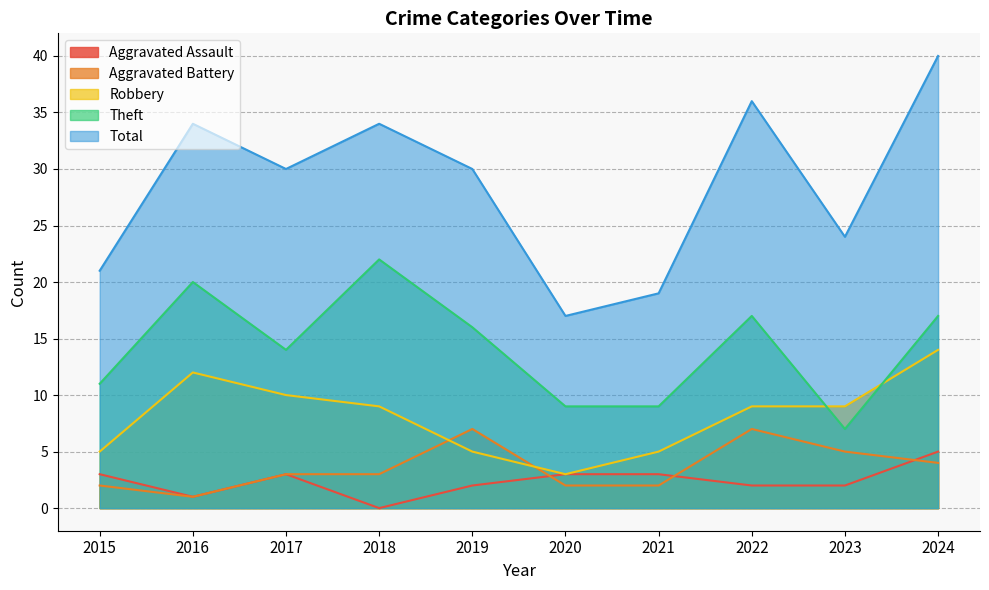

True or false: Total has a value of 18 at 2018.

False